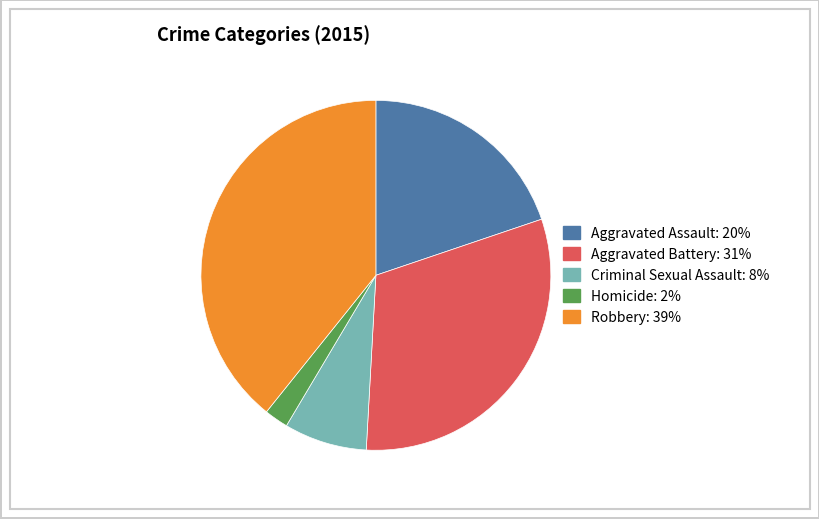

Which slice is the smallest?

Homicide